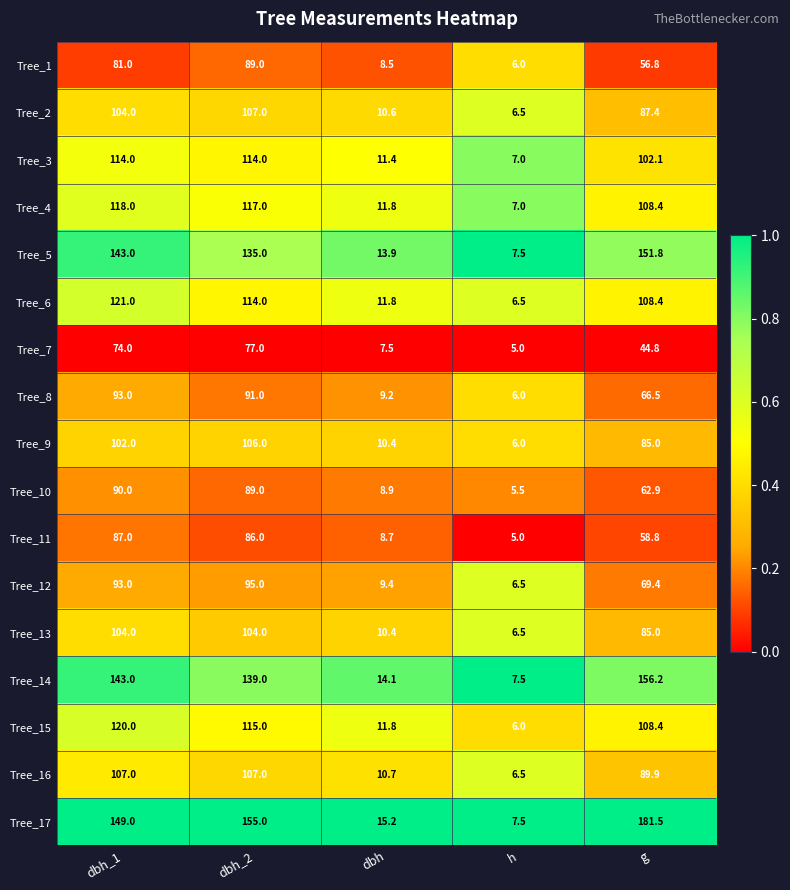

Rank the categories by Tree_10 value from highest to lowest.

dbh_1, dbh_2, g, dbh, h